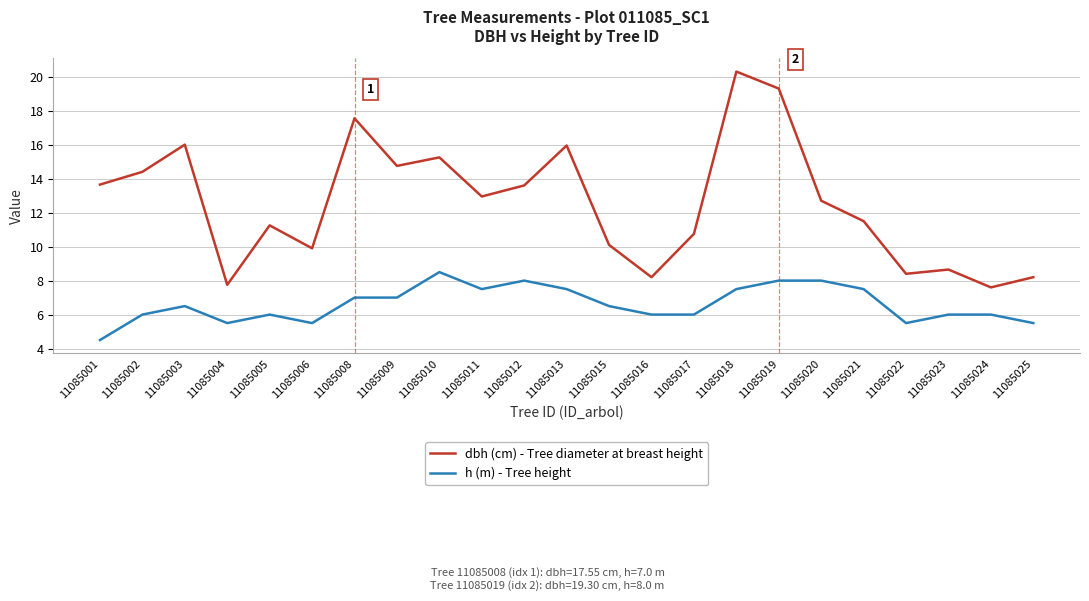

What is the greatest value displayed?

20.3